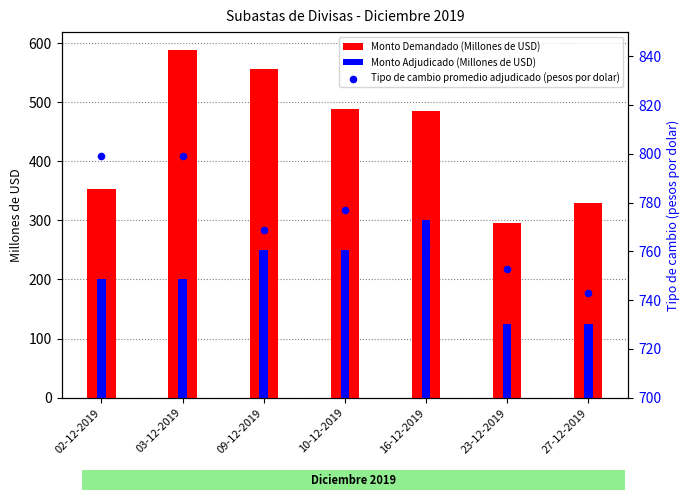

Is the value of Tipo de cambio promedio adjudicado (pesos por dolar) at 16-12-2019 greater than the value of Monto Demandado (Millones de USD) at 10-12-2019?

Yes